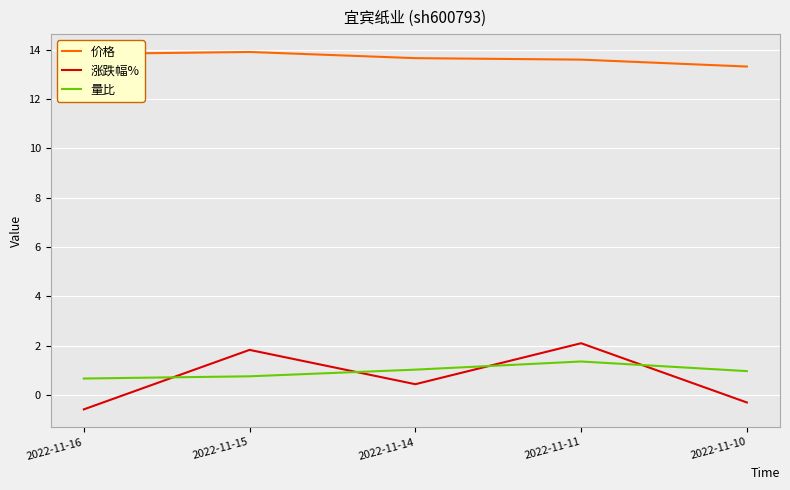

True or false: 价格 and 涨跌幅% cross at least once.

False